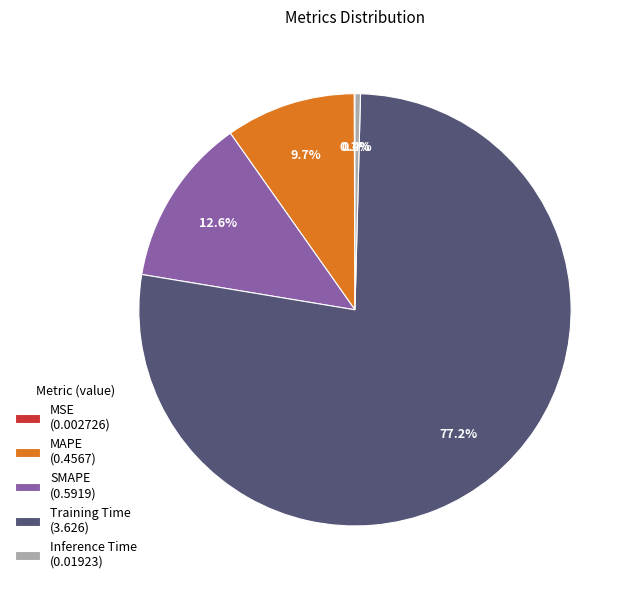

What portion of the pie excludes SMAPE (0.5919)?

87.4%